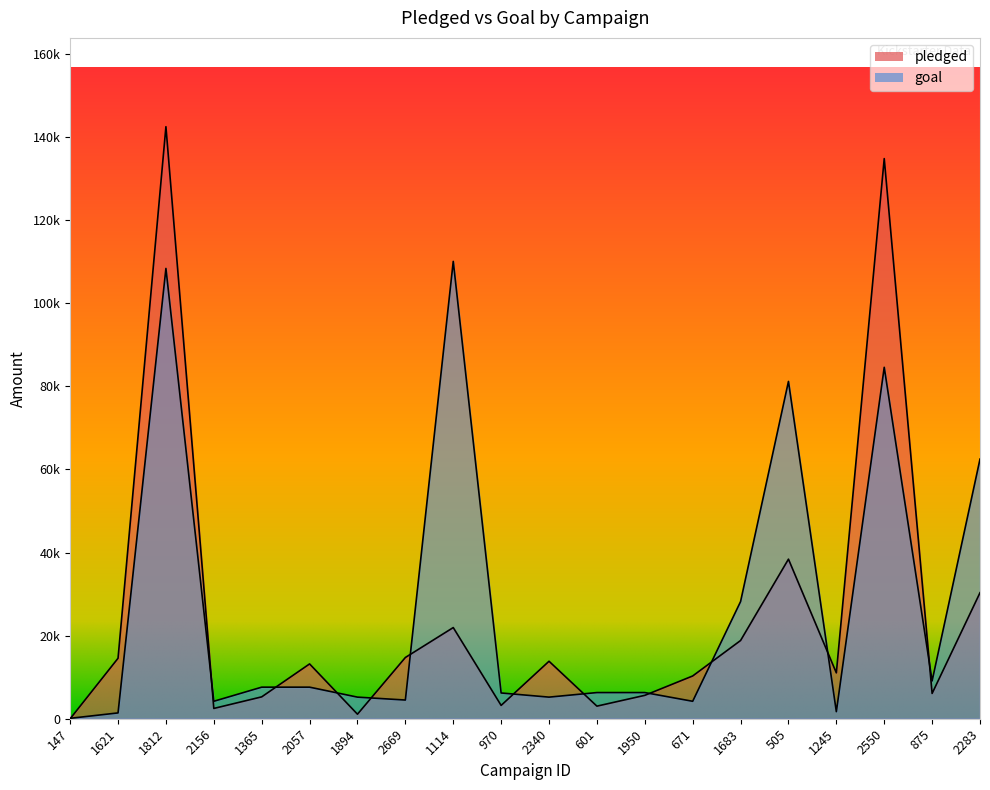

How many interior local peaks does the goal series have?

4